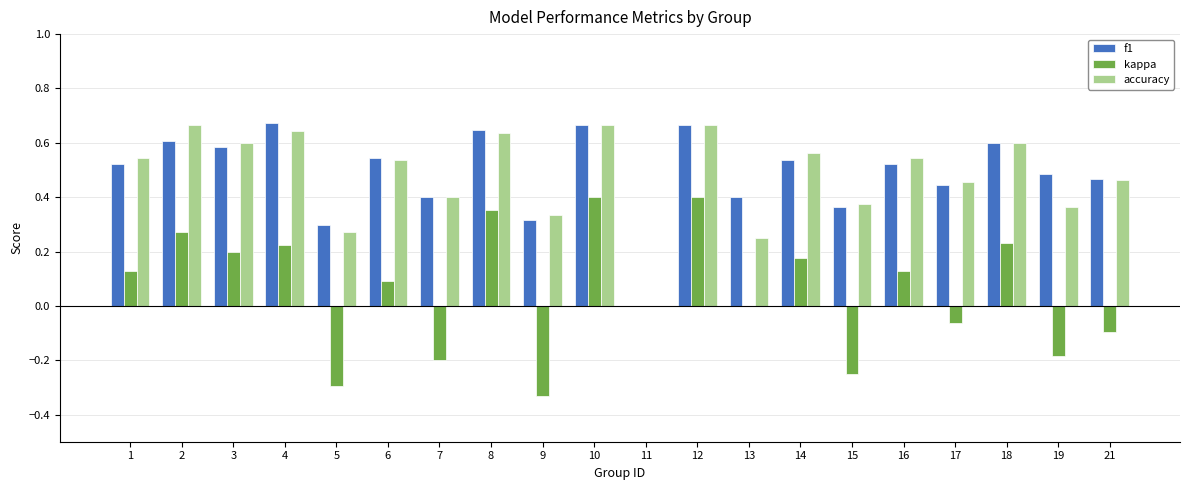

How many positive values does the accuracy series have?

19